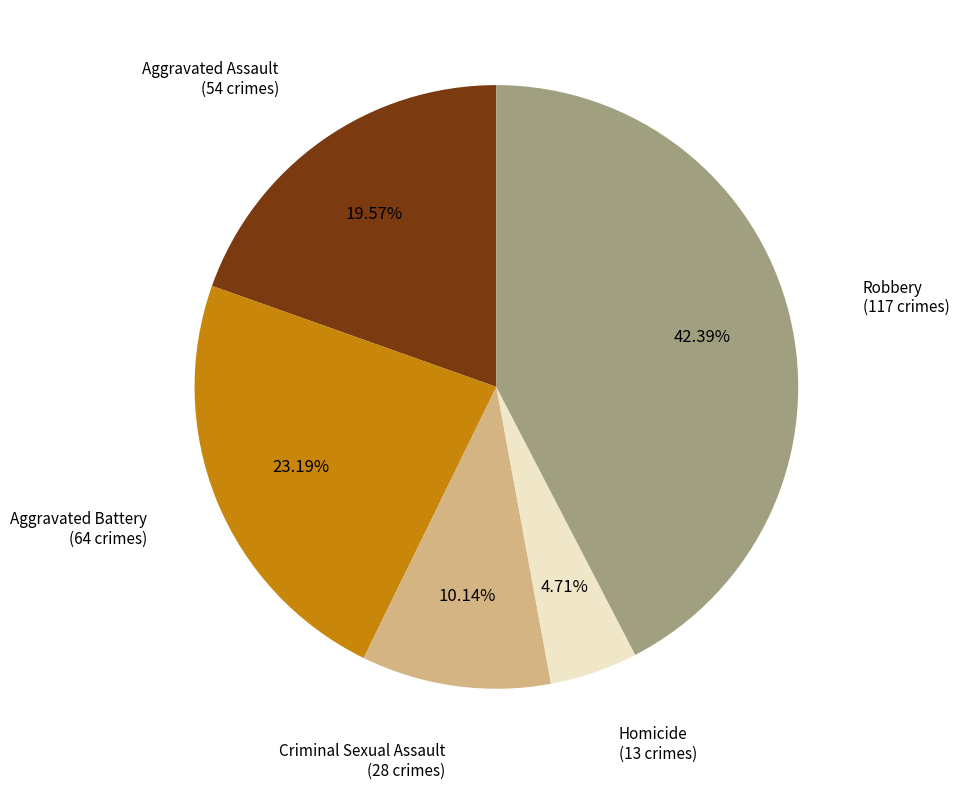

Is it true that Criminal Sexual Assault is 10% of the pie?

True